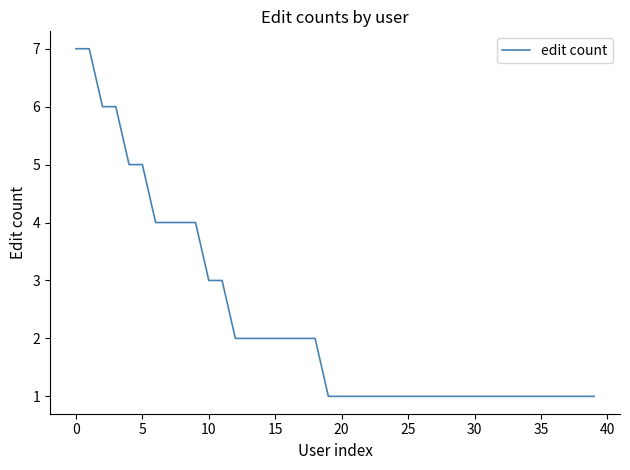

What is the maximum value shown in the chart?

7